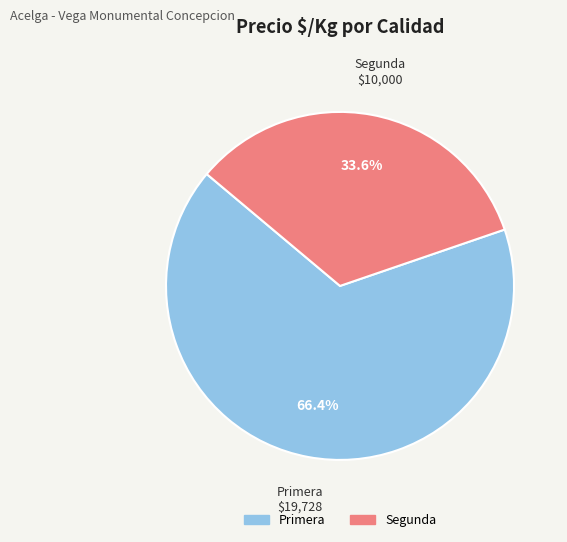

What is the smallest slice in the pie chart?

Segunda